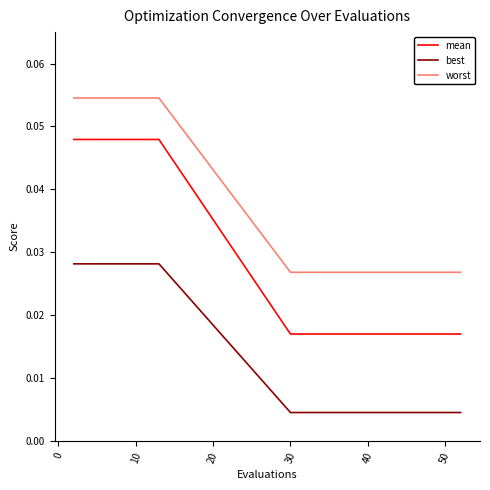

Which series has the largest range (max minus min)?

mean